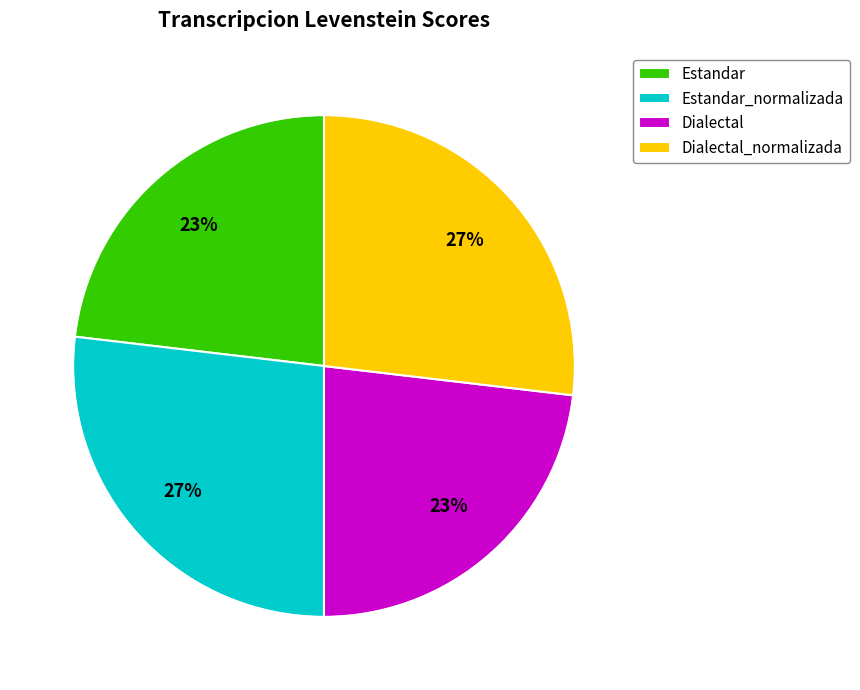

True or false: Dialectal_normalizada accounts for 27% of the total.

True